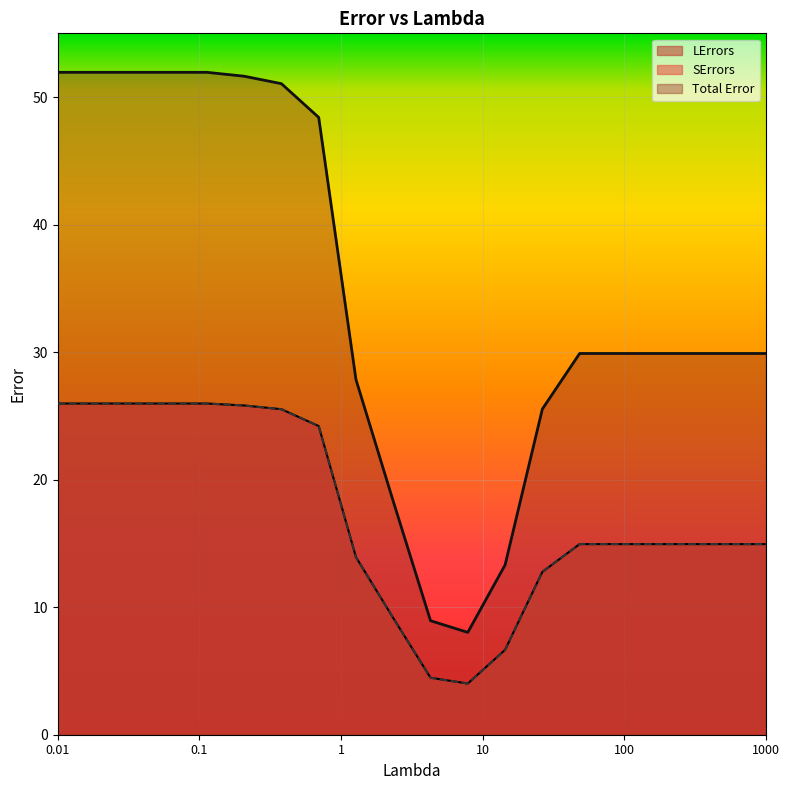

What is the total value across all series at 162.377673918872?

59.8